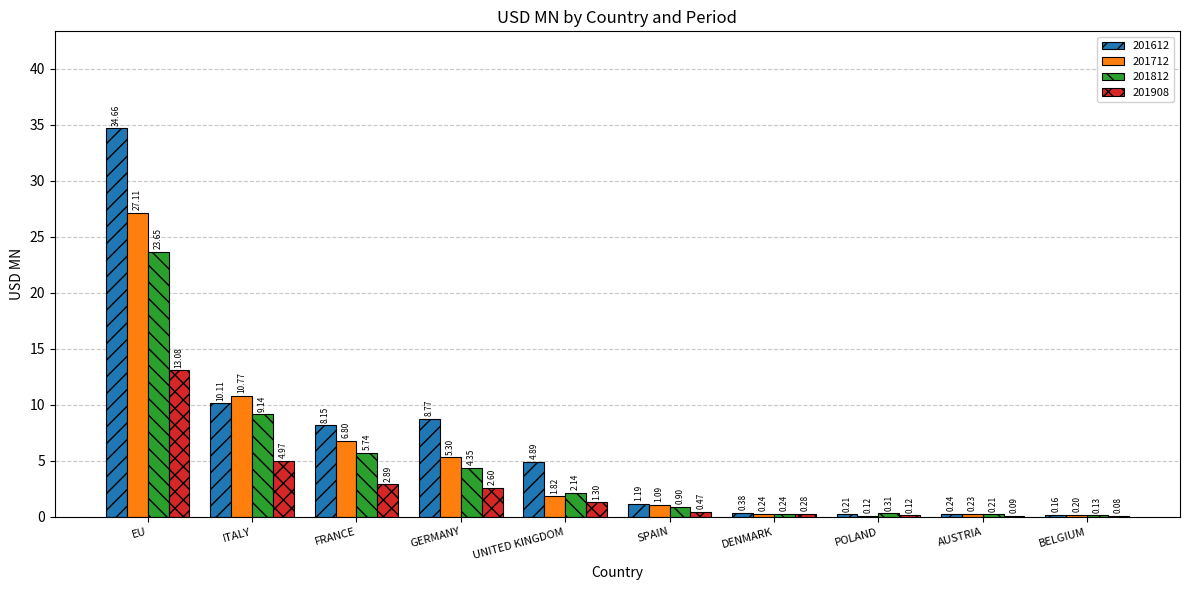

Where does the 201712 series first go above 1?

EU